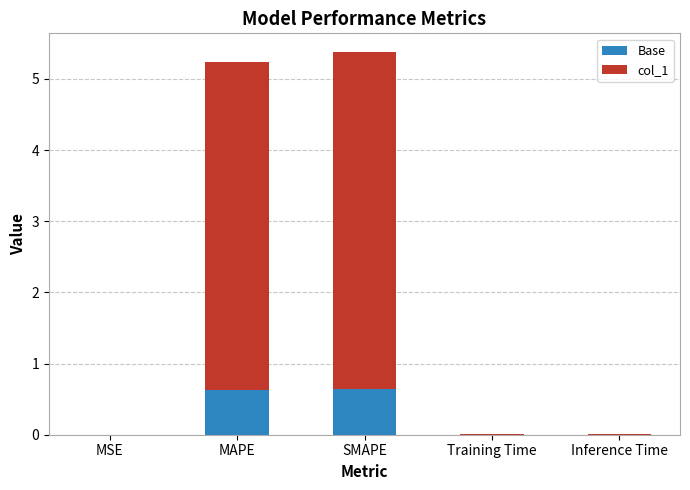

Does the chart contain stacked bars?

Yes